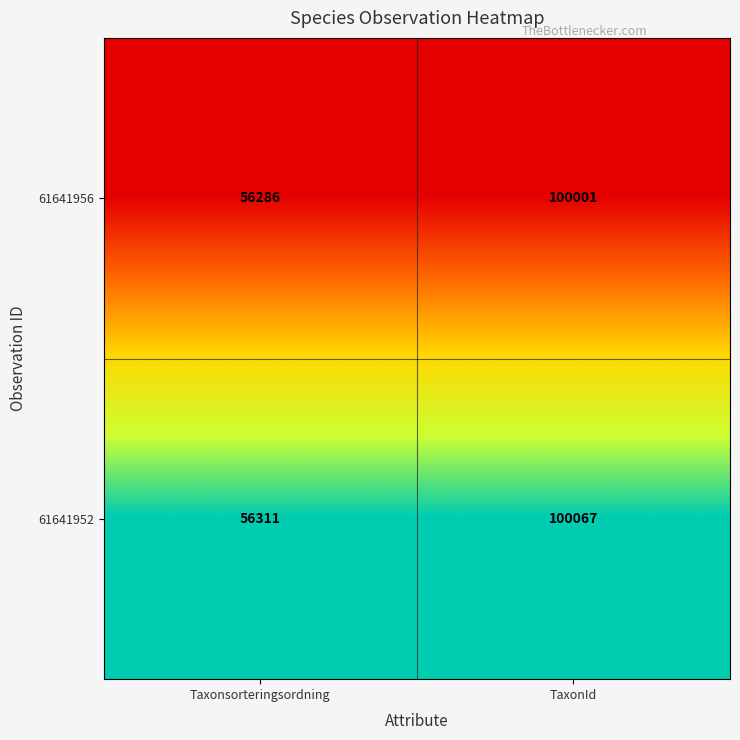

Reading right to left, transcribe all the data shown in this chart.

61641956: TaxonId=100001	Taxonsorteringsordning=56286
61641952: TaxonId=100067	Taxonsorteringsordning=56311